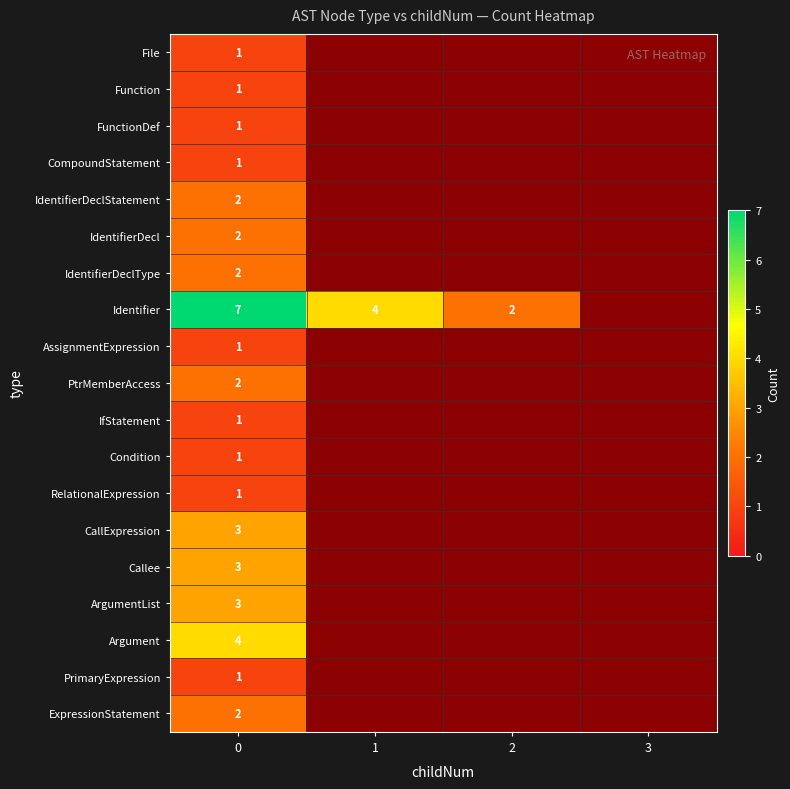

True or false: CallExpression has a value of 3 at 0.

True